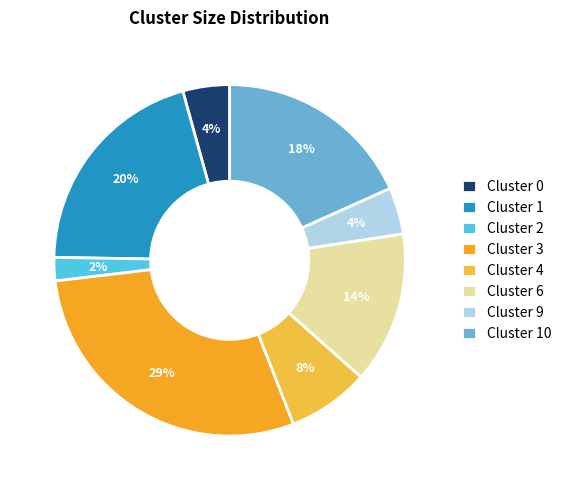

How many slices are in this pie chart?

8